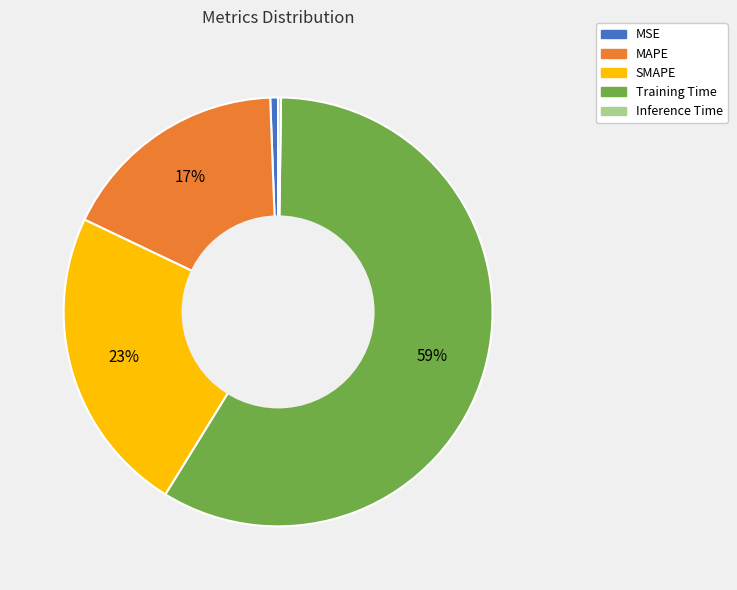

Do MAPE and SMAPE together represent more than half of the pie?

No